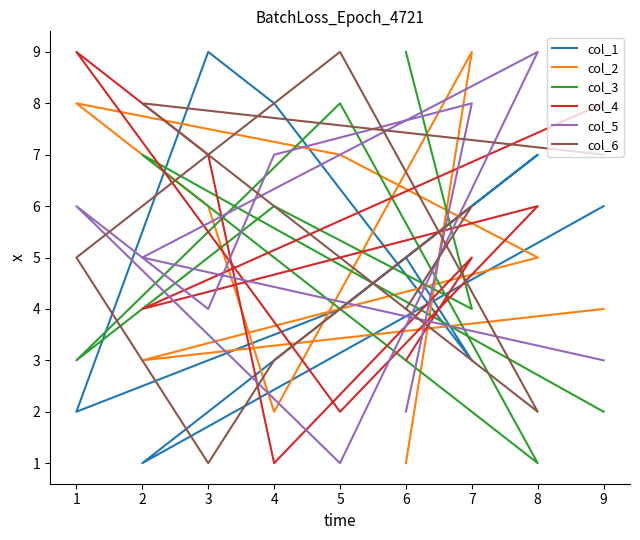

How many distinct data groups are displayed?

6